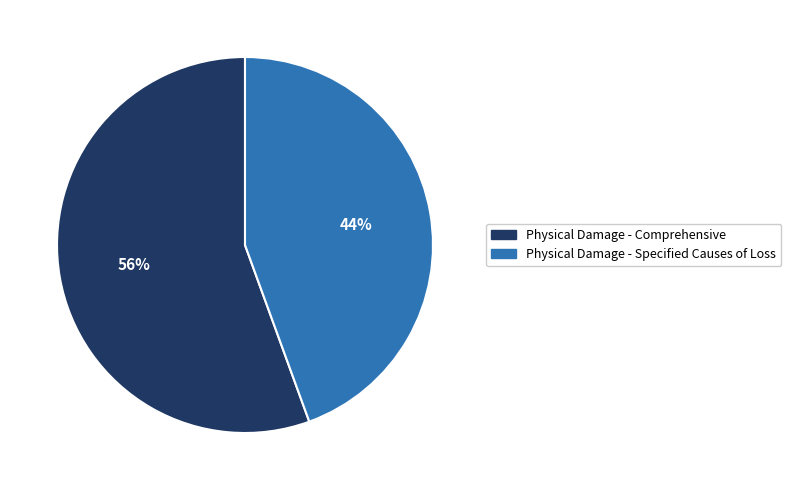

Which category has the biggest portion of the pie?

Physical Damage - Comprehensive